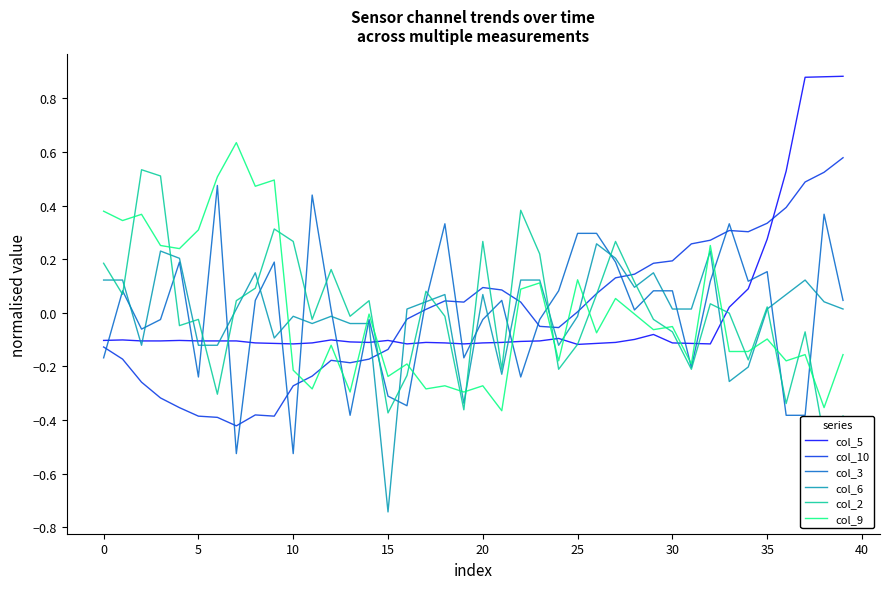

The col_5 series shows -0.0 at 30. True or false?

False